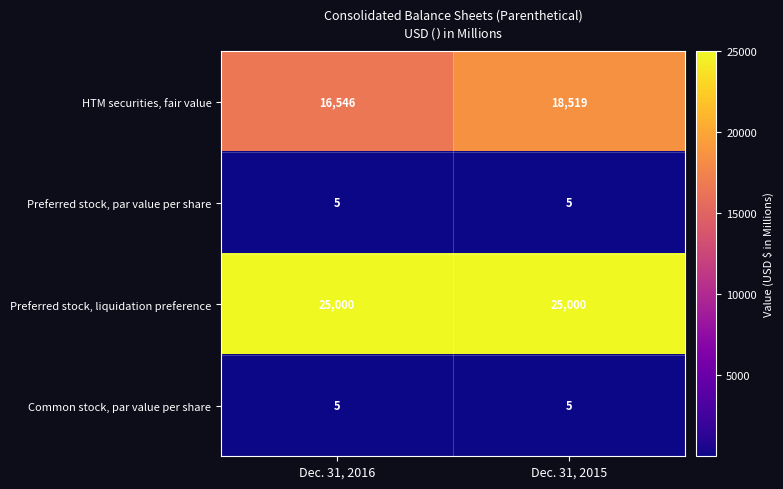

Reading right to left, list all the values displayed in this chart.

HTM securities, fair value: 18519	16546
Preferred stock, par value per share: 5	5
Preferred stock, liquidation preference: 25000	25000
Common stock, par value per share: 5	5